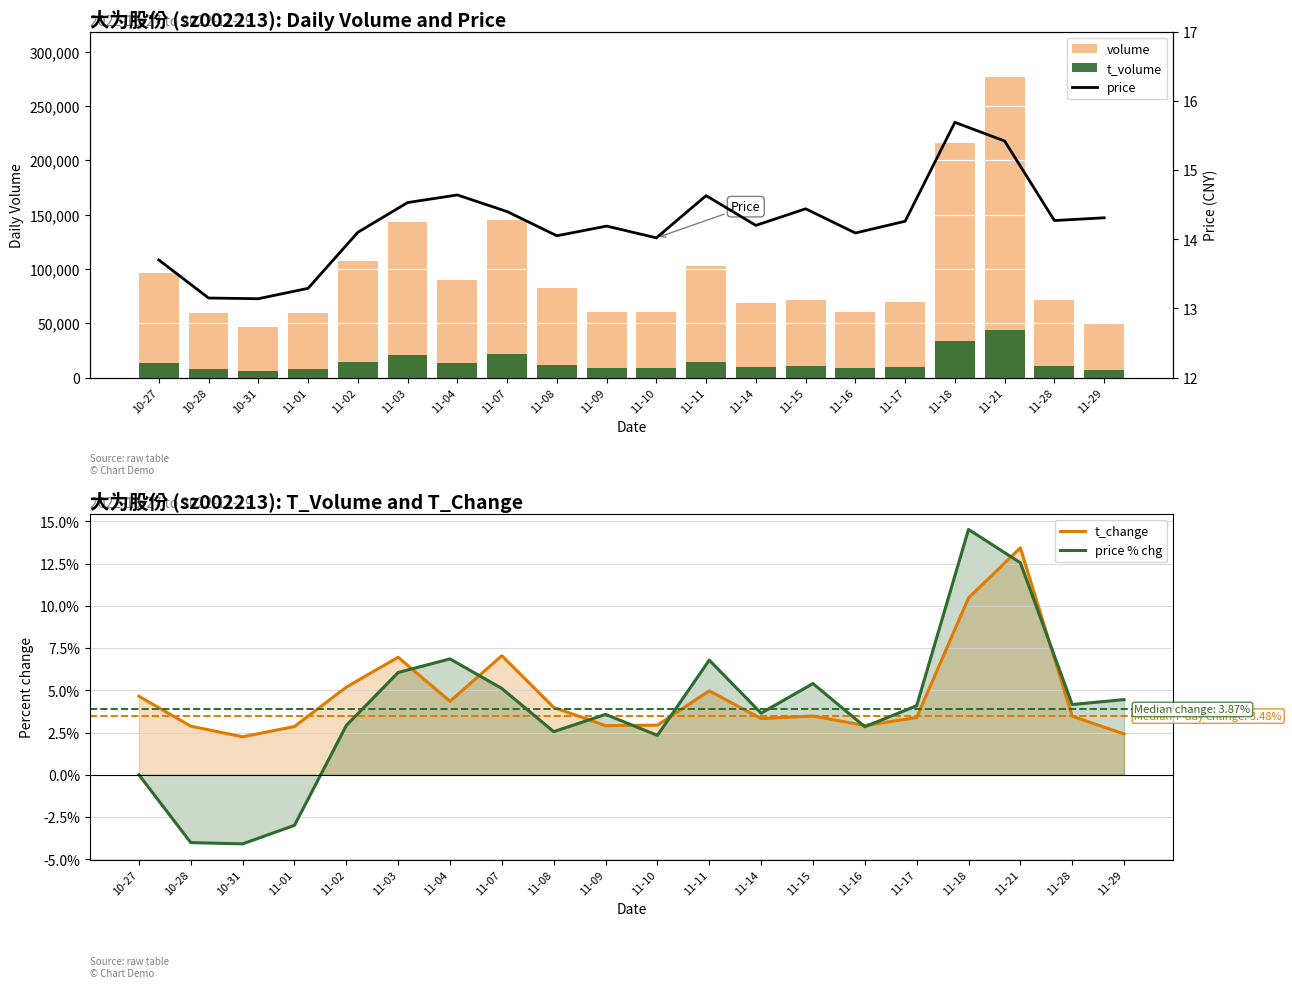

Between 11-11 and 11-21, which series saw the biggest shift?

volume